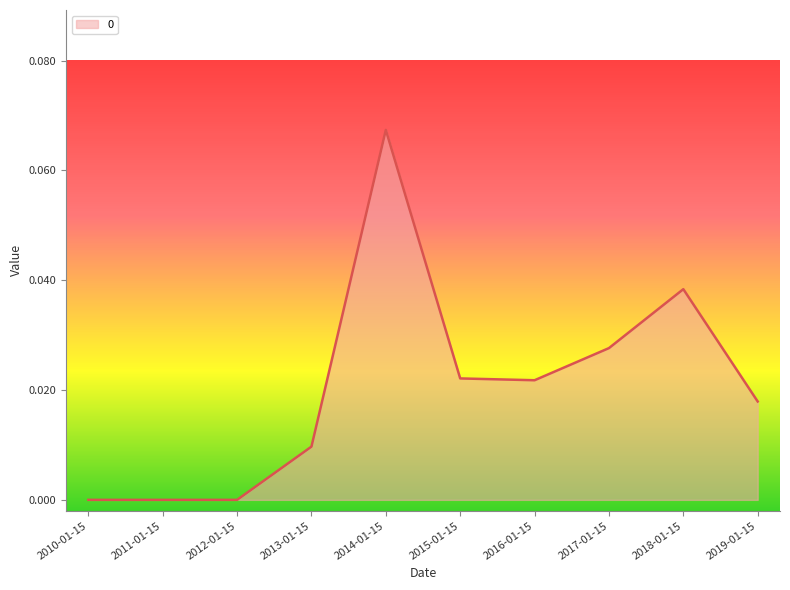

The chart shows a value of 0.0 at 2011-01-15. True or false?

True